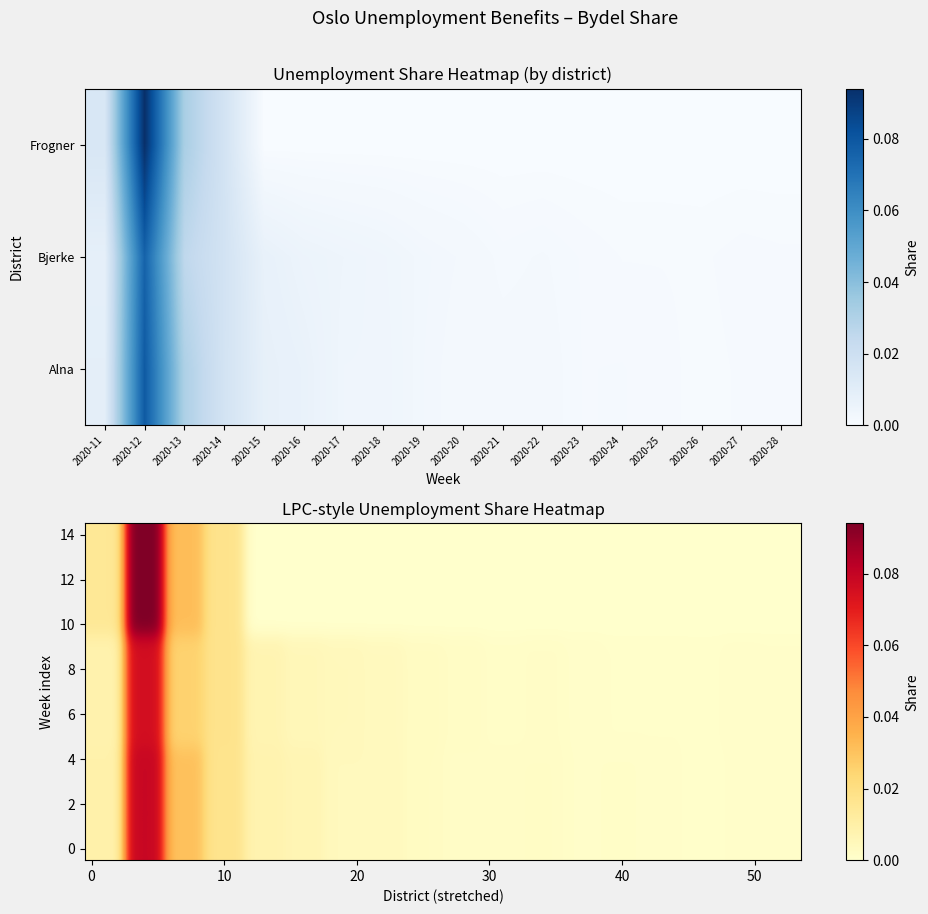

Rank the categories by Frogner value from lowest to highest.

2020-15, 2020-16, 2020-17, 2020-18, 2020-19, 2020-20, 2020-21, 2020-22, 2020-23, 2020-24, 2020-25, 2020-26, 2020-27, 2020-28, 2020-11, 2020-14, 2020-13, 2020-12